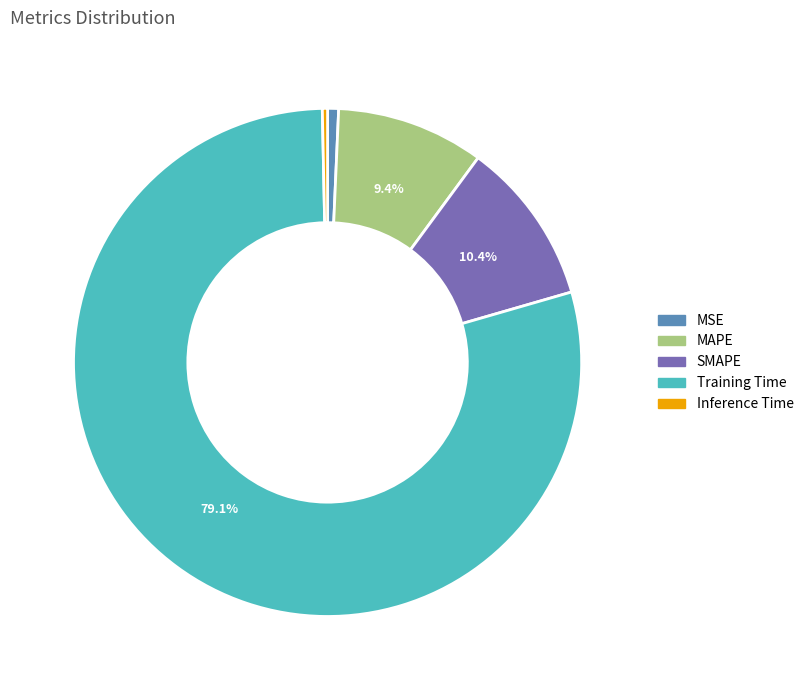

Is it true that Inference Time is 0% of the pie?

True